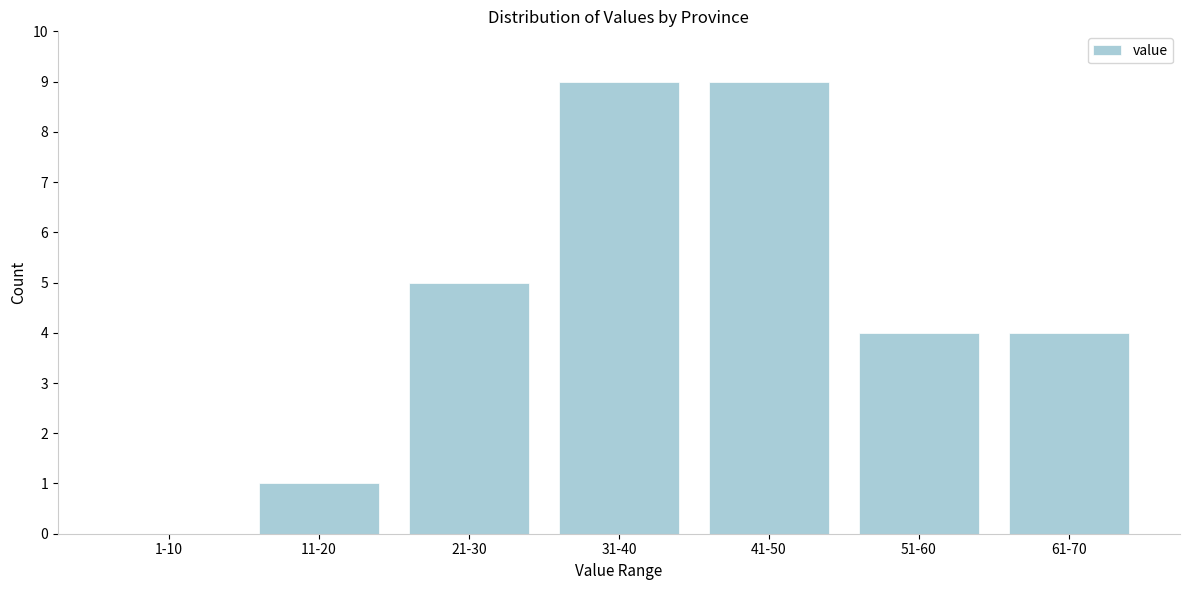

Reading left to right, extract all data points from this chart.

1-10=0	11-20=1	21-30=5	31-40=9	41-50=9	51-60=4	61-70=4